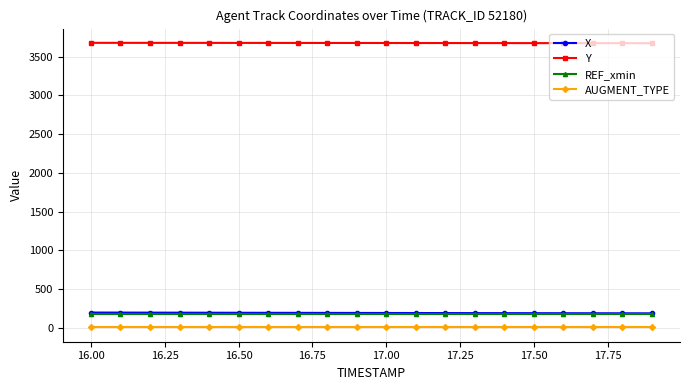

At how many categories does at least one series exceed 78?

20